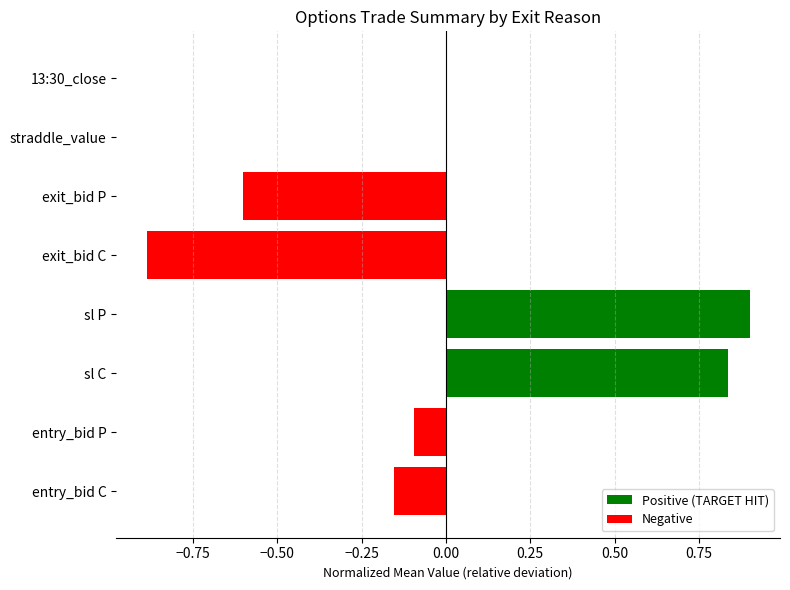

What is the change in value from entry_bid P to sl P?

+1.0